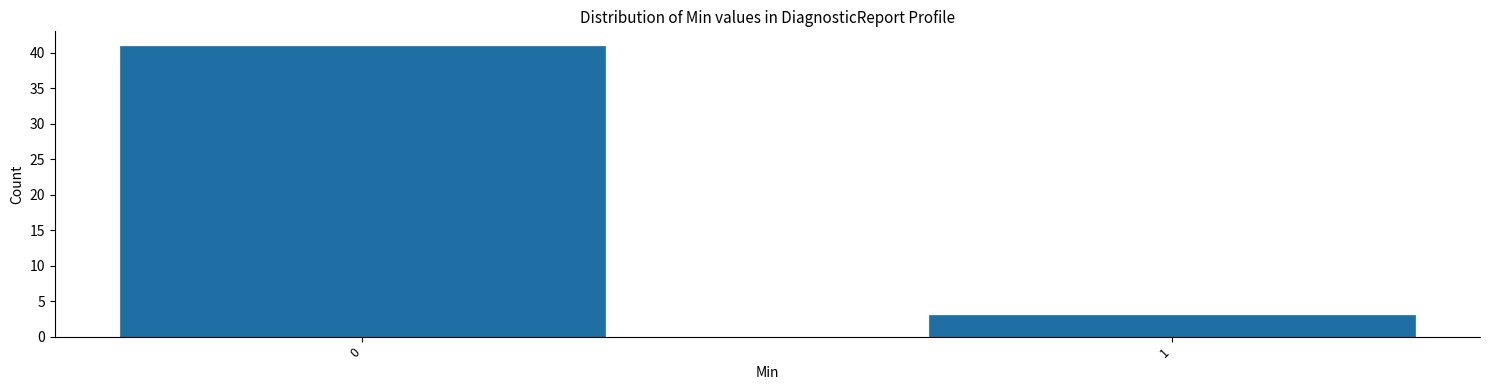

Reading left to right, list all the values displayed in this chart.

41	3